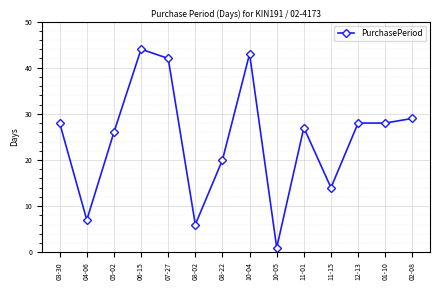

What is the smallest value displayed?

1